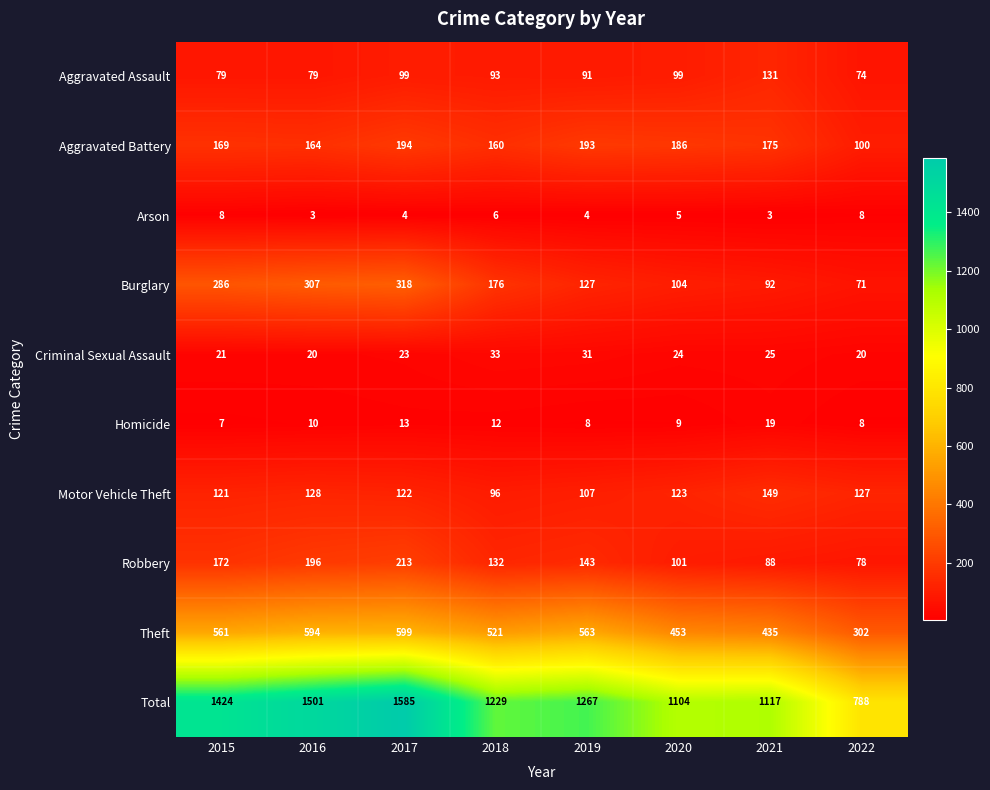

What is the sum of the Motor Vehicle Theft values at 2017 and 2015?

243